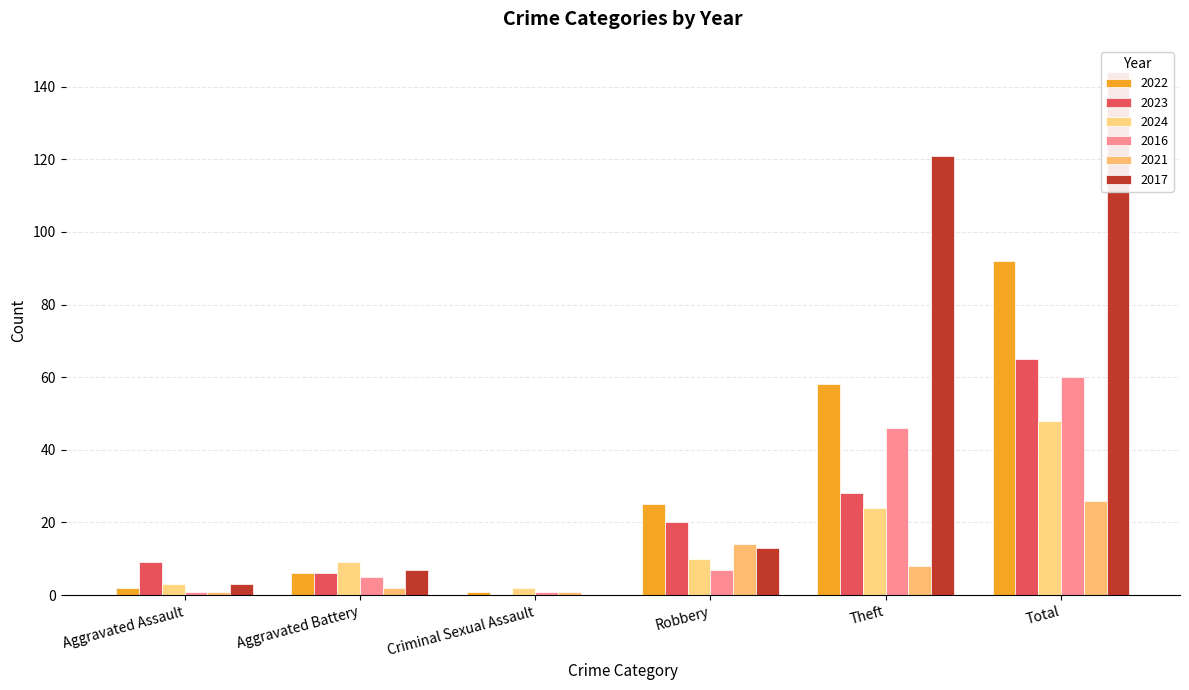

Reading left to right, what are all the values shown in this chart?

2022: 2	6	1	25	58	92
2023: 9	6	0	20	28	65
2024: 3	9	2	10	24	48
2016: 1	5	1	7	46	60
2021: 1	2	1	14	8	26
2017: 3	7	0	13	121	144